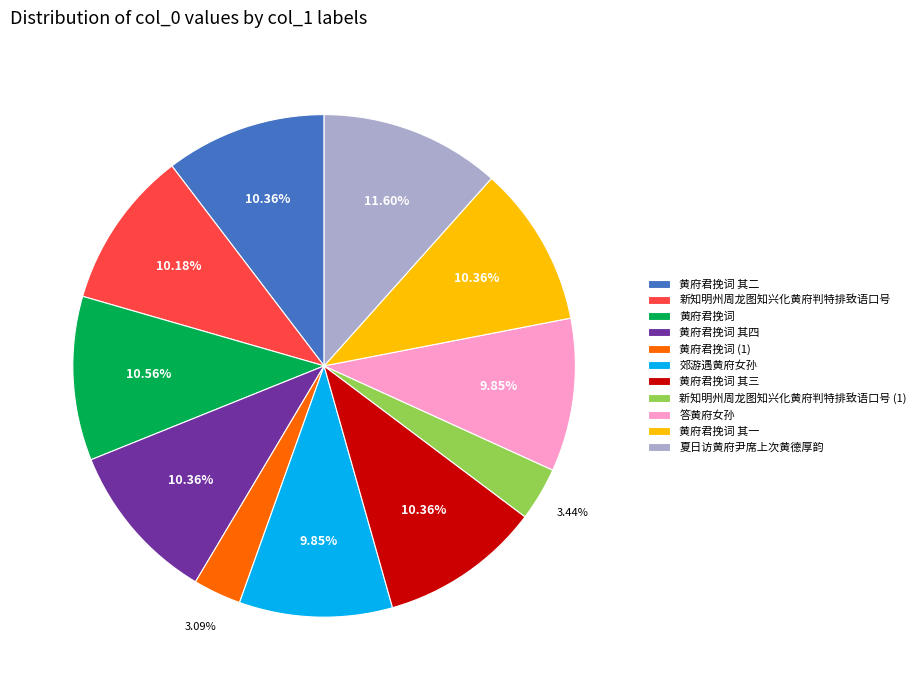

What percentage do 黄府君挽词 其二 and 黄府君挽词 together represent?

20.9%